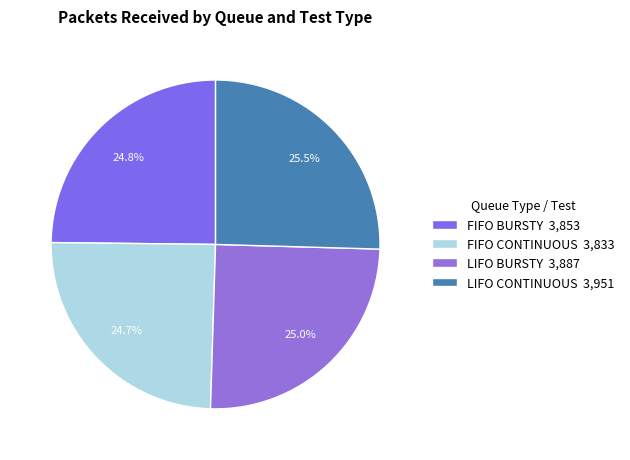

To the nearest percent, what is the difference between the LIFO CONTINUOUS and FIFO BURSTY slice percentages?

1%